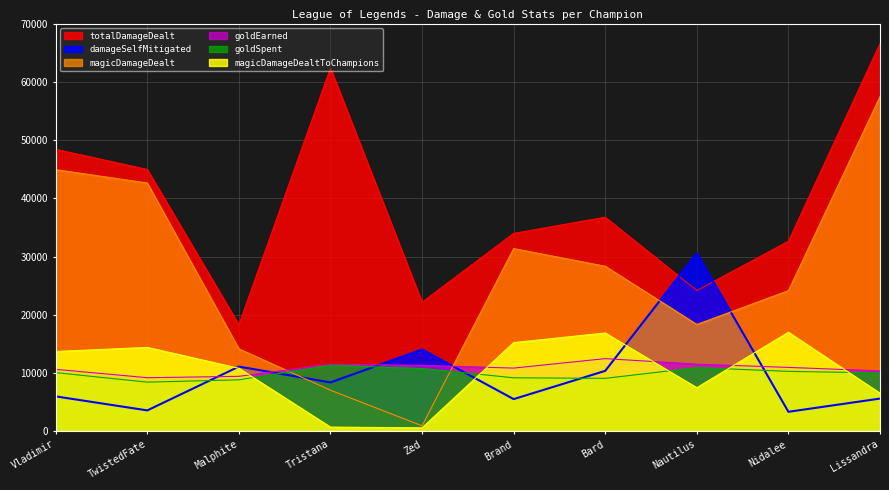

Does the chart have visible grid lines?

Yes